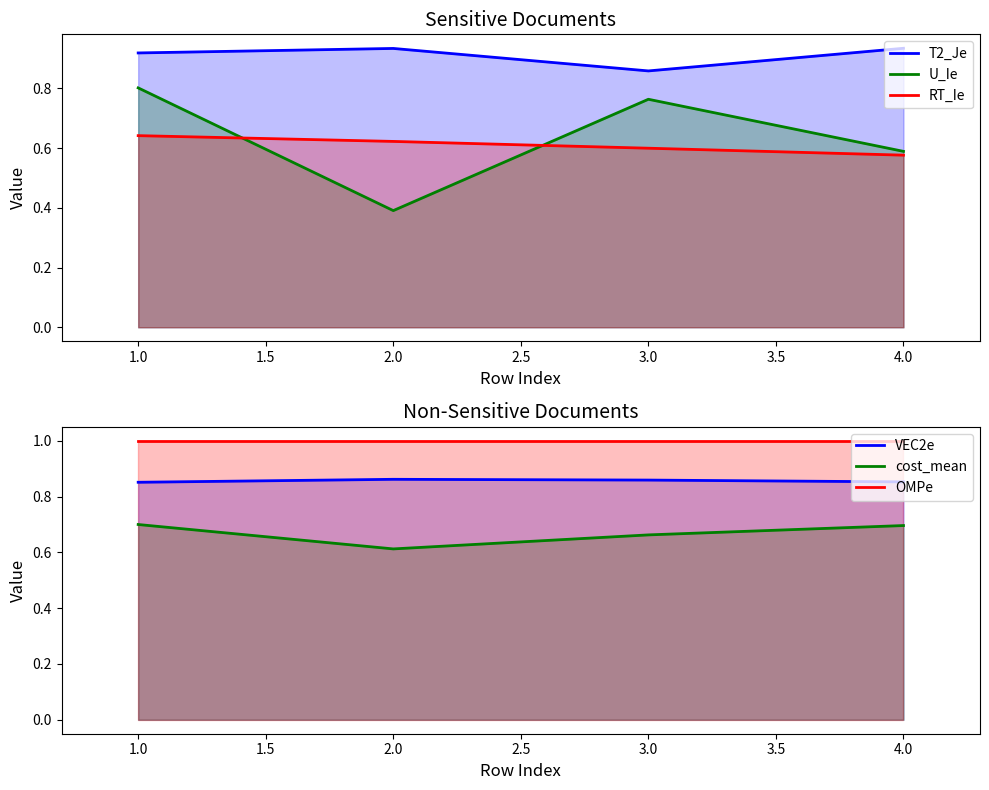

What is the maximum value shown in the chart?

1.0